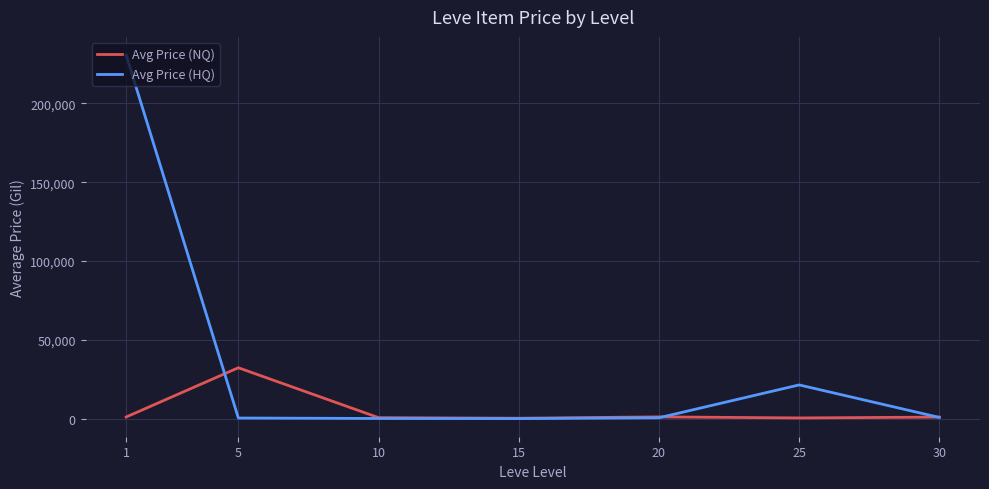

How many values in the Avg Price (HQ) series exceed 616?

4